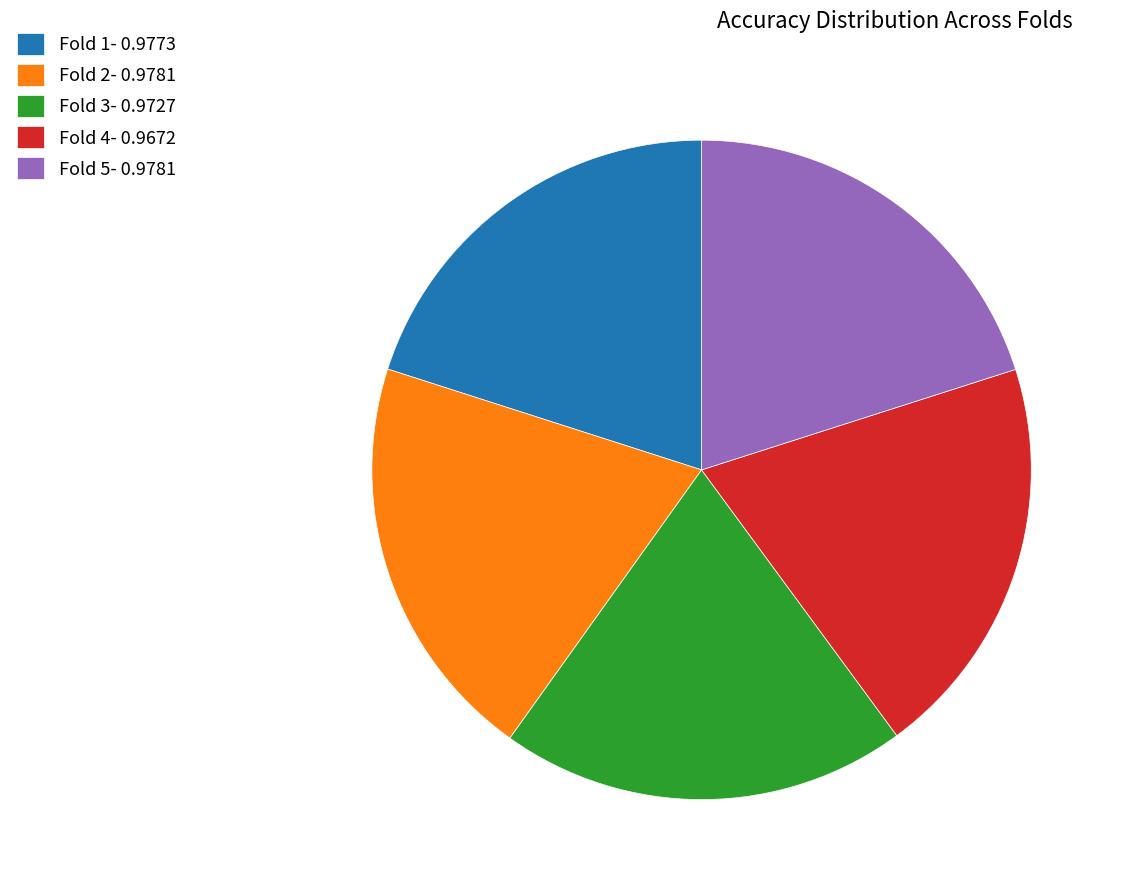

Does any single category account for the majority?

No